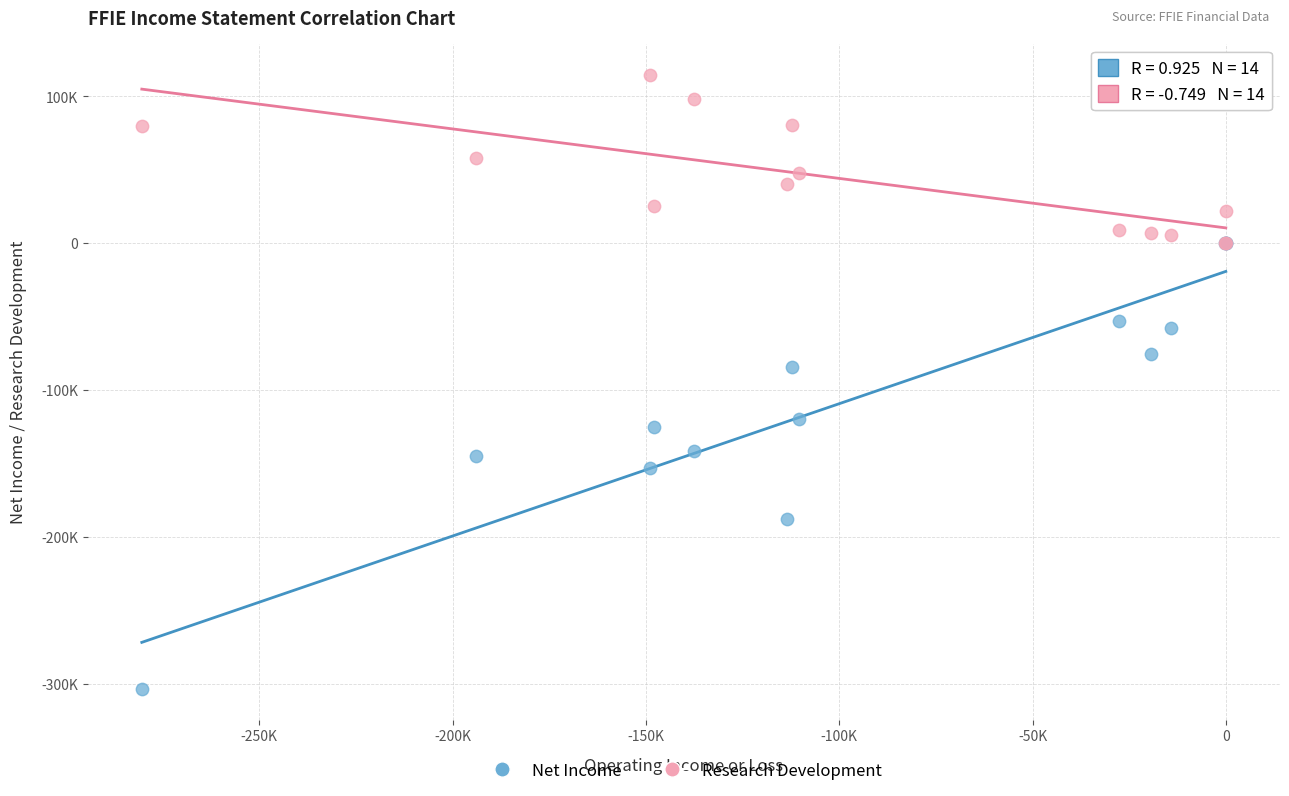

Which series reaches the minimum Y coordinate?

Net Income